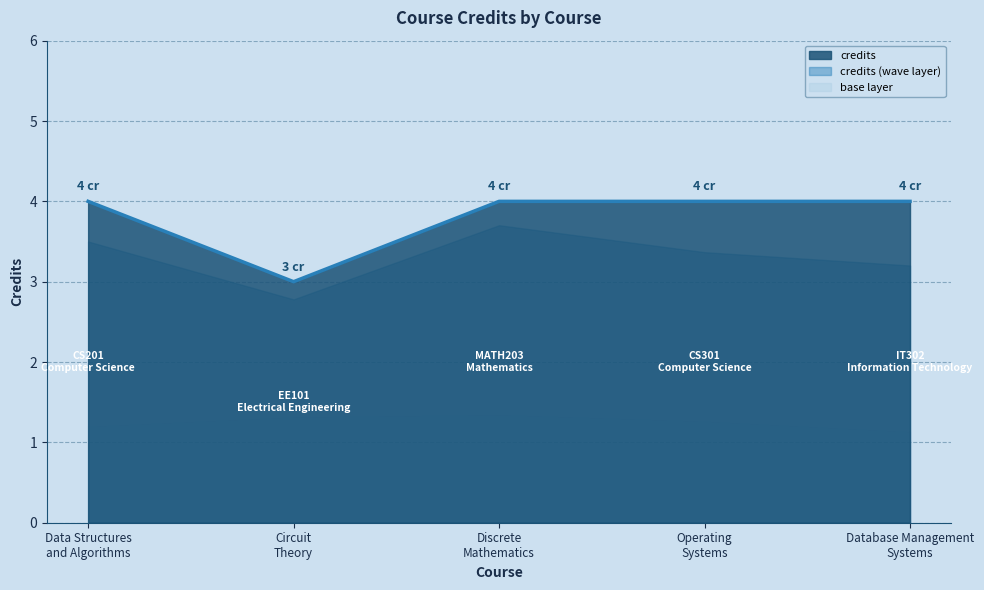

What is the difference between the maximum and minimum values?

1